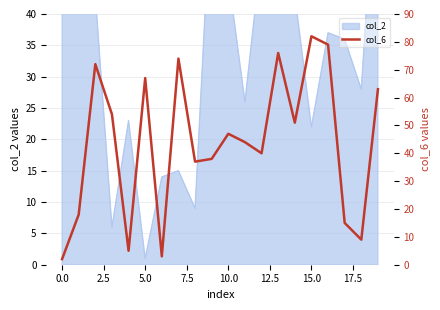

How many data points are less than 47?

10